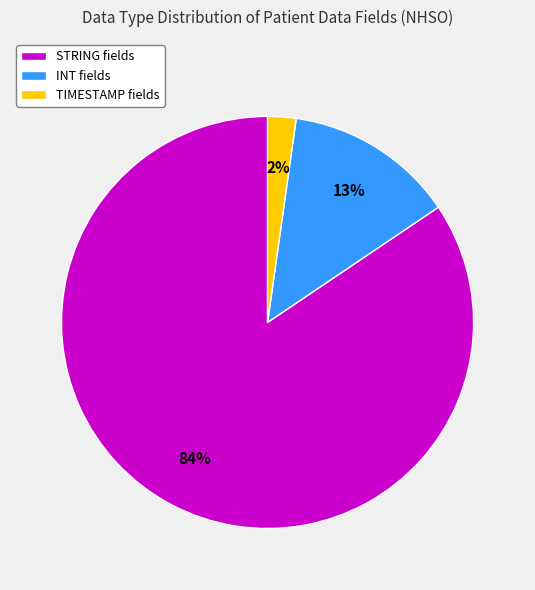

Is there a majority slice in this chart?

Yes